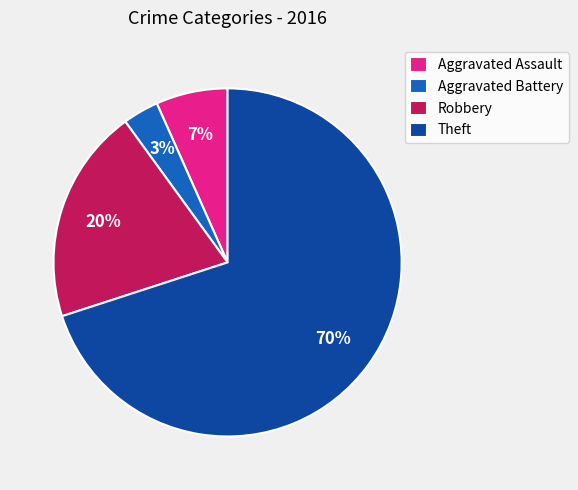

Which slice is the largest?

Theft